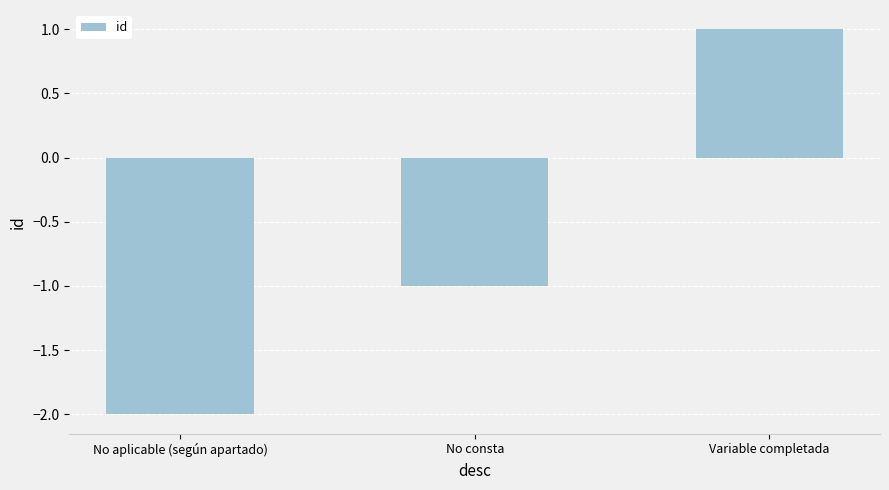

What is the greatest value displayed?

1